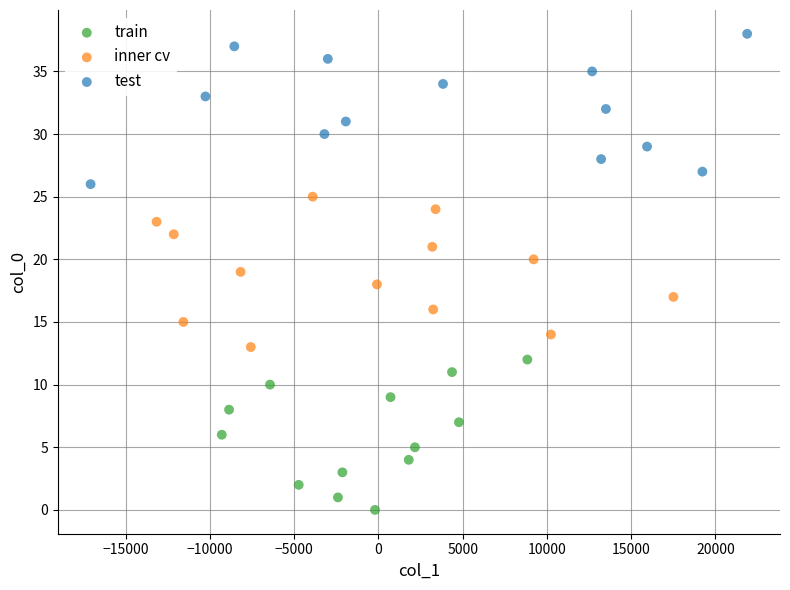

Which series reaches the maximum Y coordinate?

test